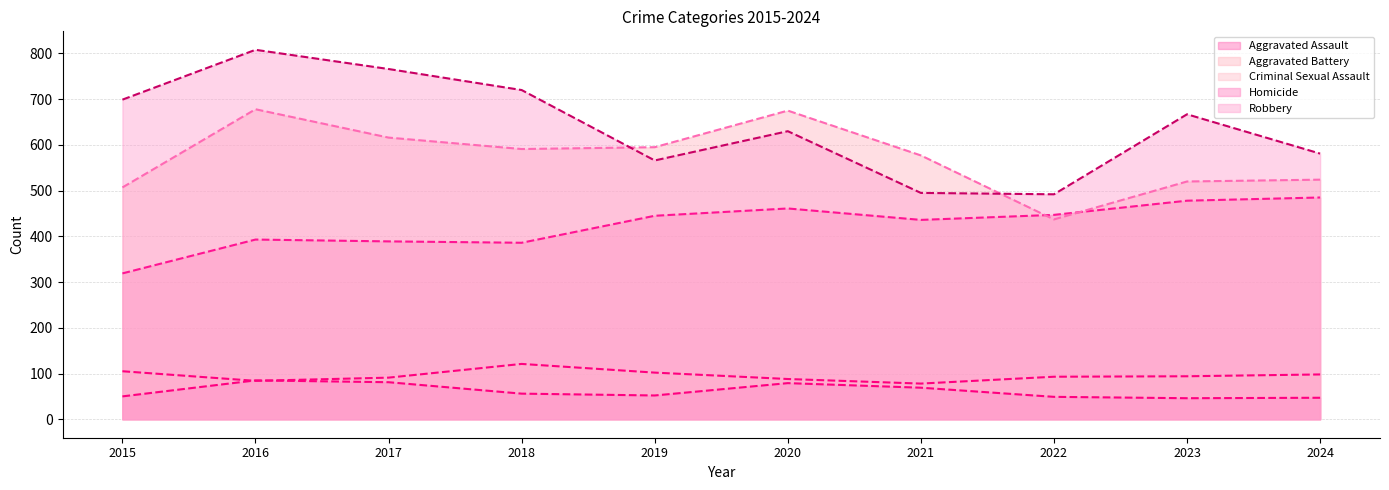

Which series has the widest spread of values?

Robbery